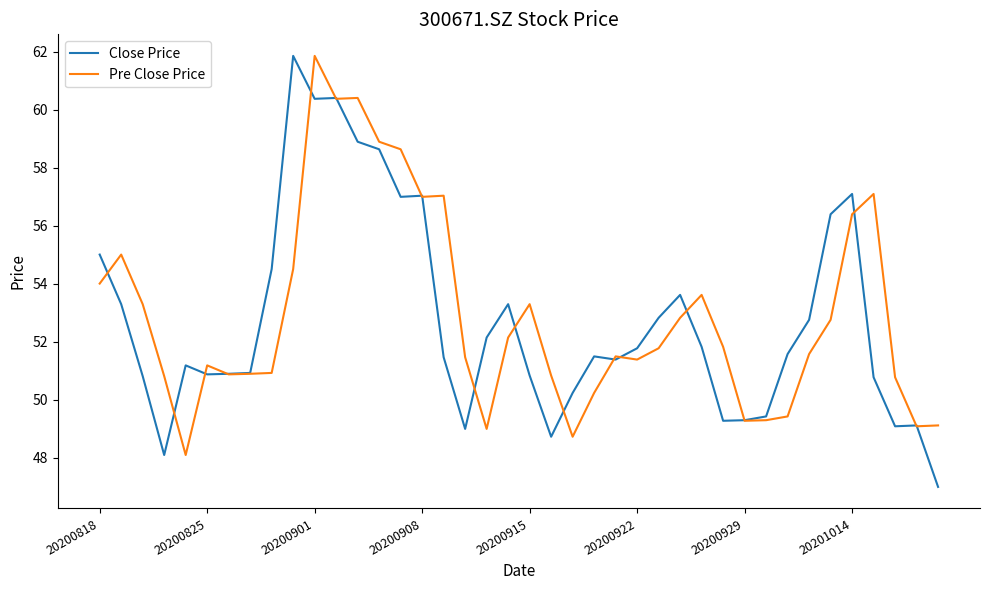

What is the smallest value displayed?

47.0